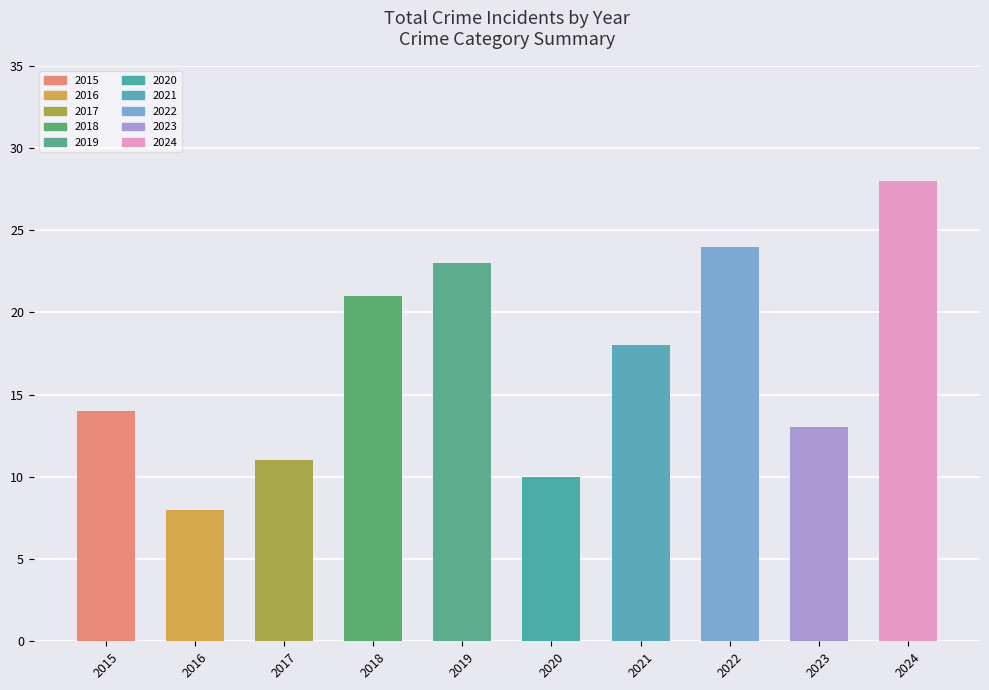

How many values are below 18?

5